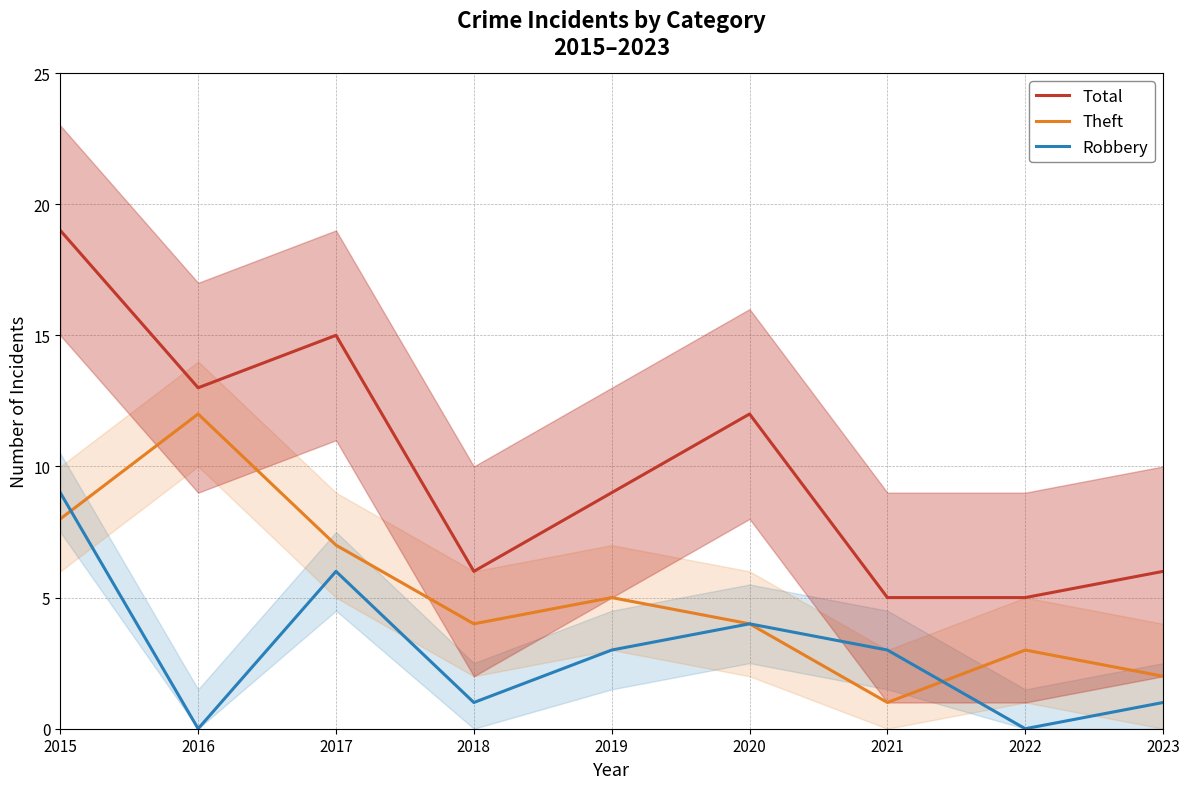

What is the difference between the Theft values at 2021 and 2018?

3